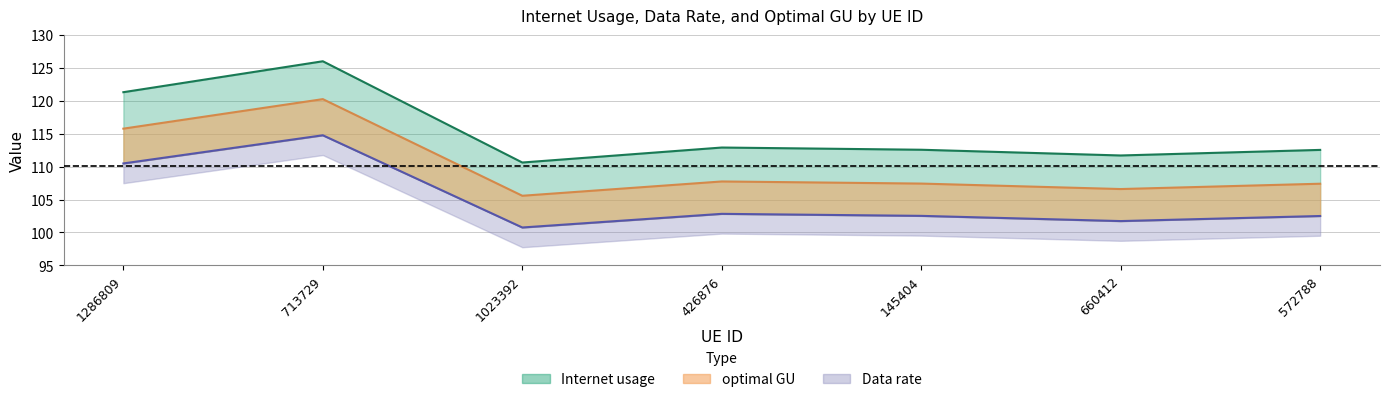

What is the average value of the Internet usage series?

115.4